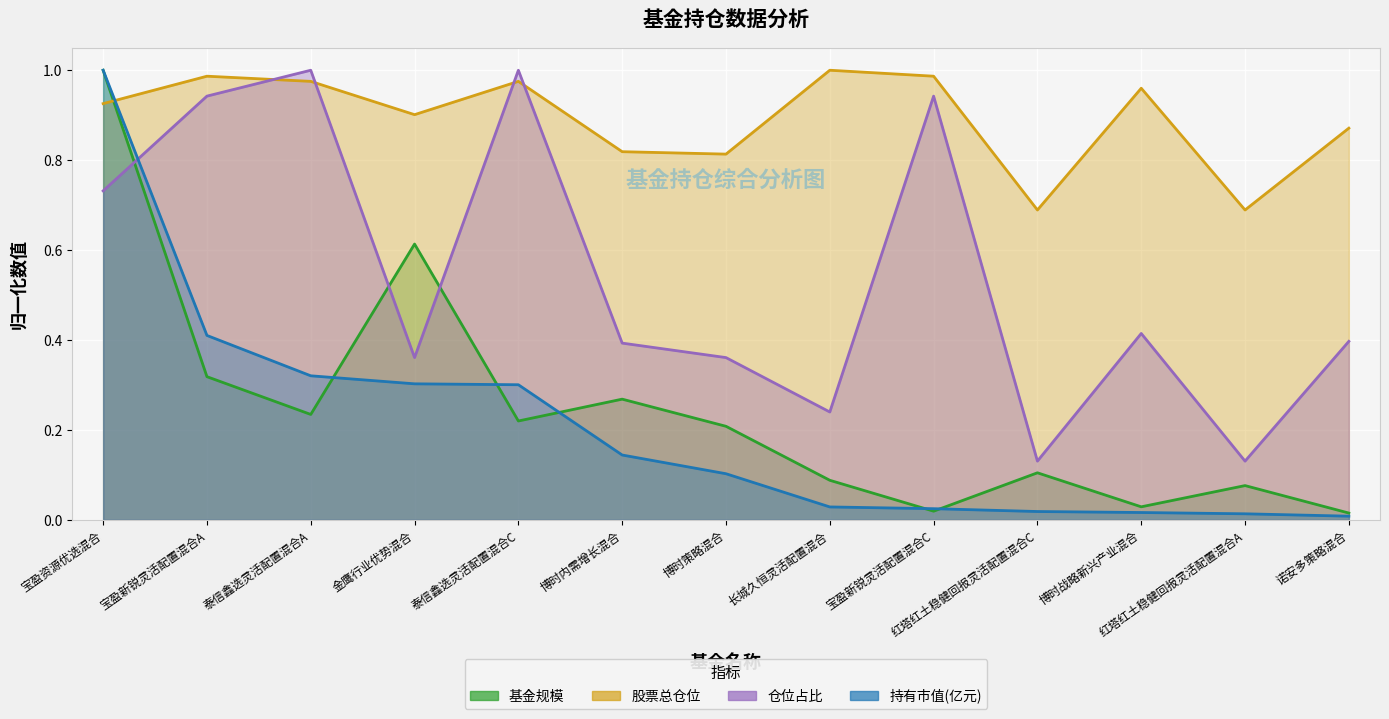

Is the value of 股票总仓位 at 诺安多策略混合 greater than the value of 持有市值(亿元) at 金鹰行业优势混合?

Yes